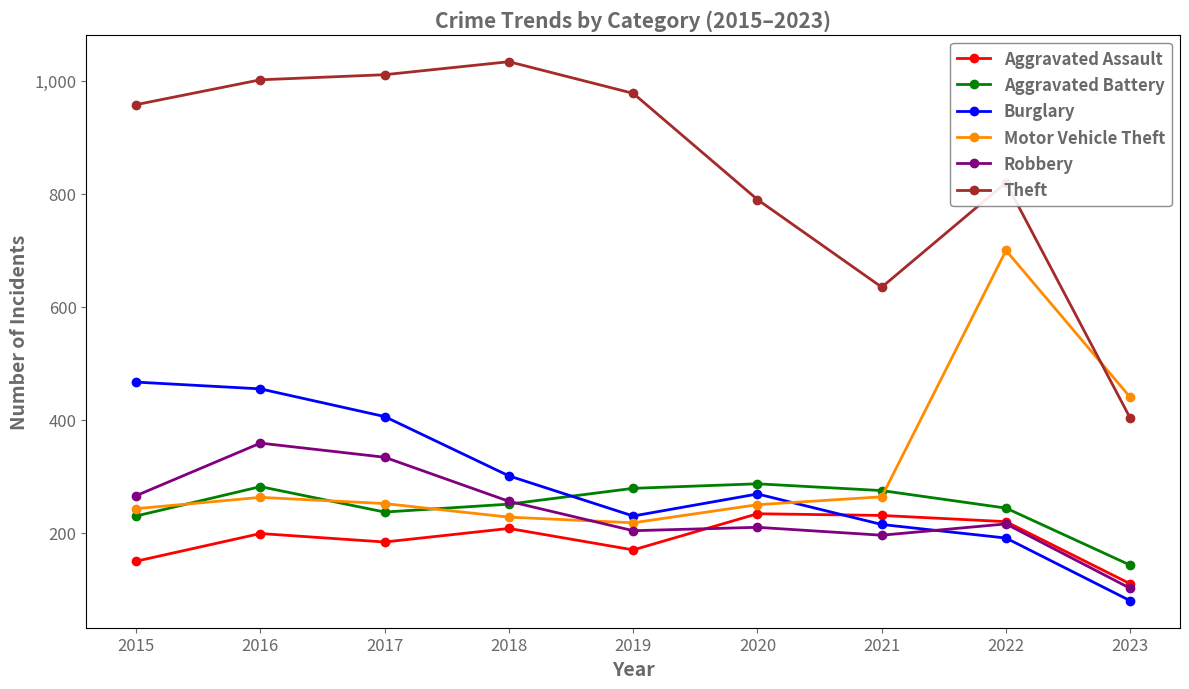

Is the value of Aggravated Battery at 2021 greater than the value of Robbery at 2019?

Yes